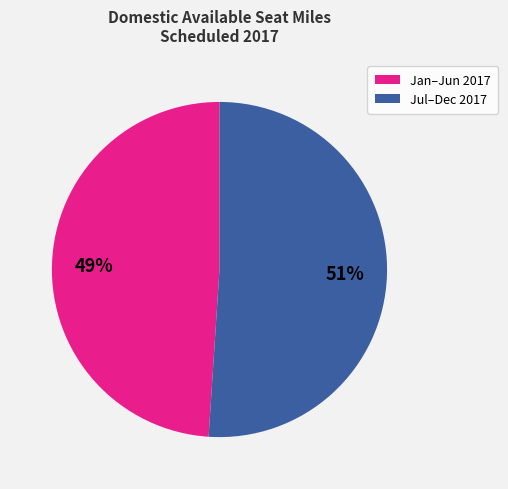

Is there a majority slice in this chart?

Yes